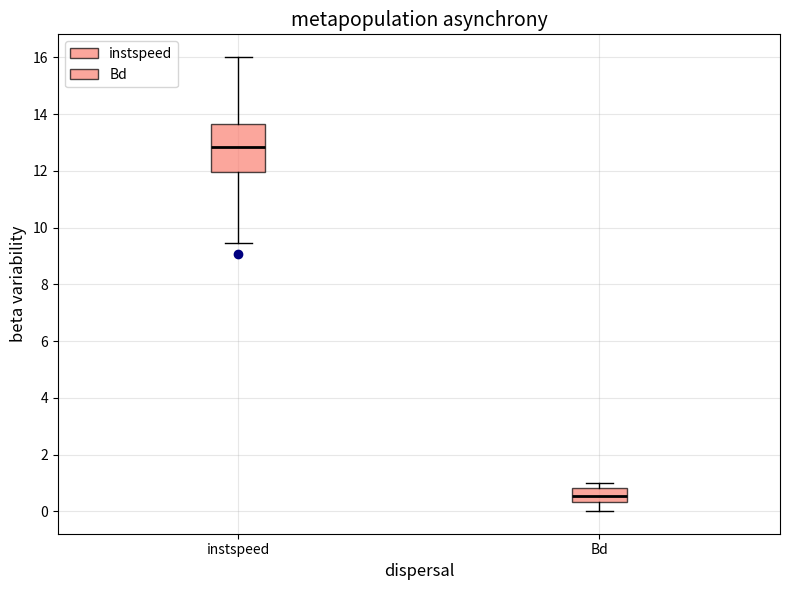

Where does the lower whisker of the box for instspeed end on the y-axis? The values are not printed on the chart, so give them approximately, as read against the axis.

9.4